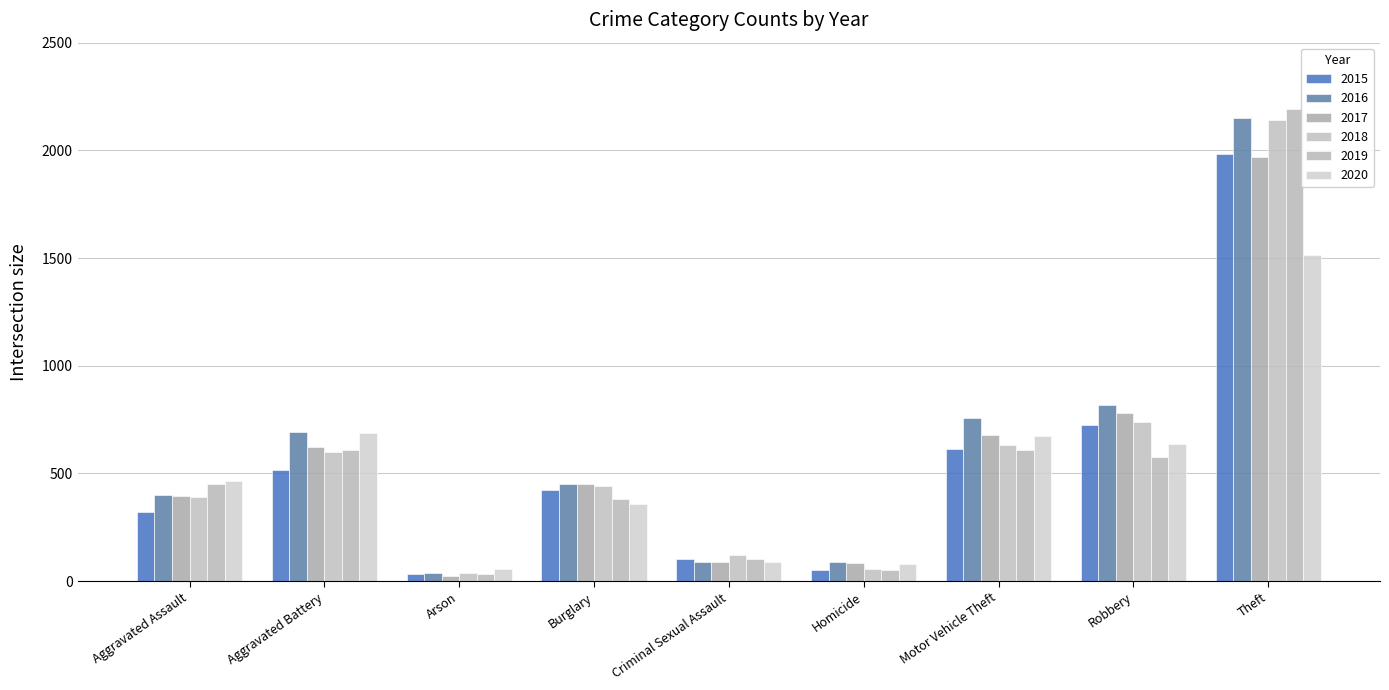

What are all the series names shown in the legend?

2015, 2016, 2017, 2018, 2019, 2020